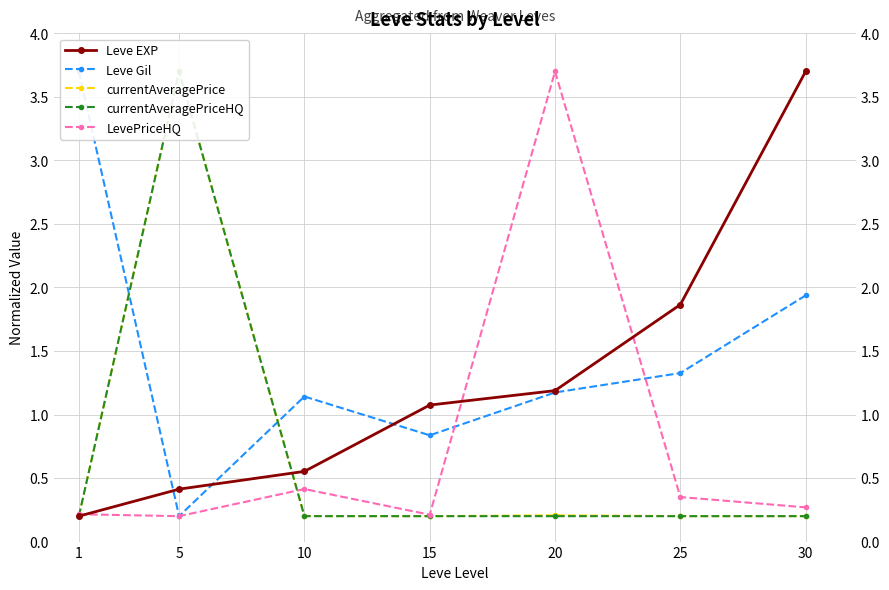

How many intersections are there between currentAveragePrice and currentAveragePriceHQ?

2